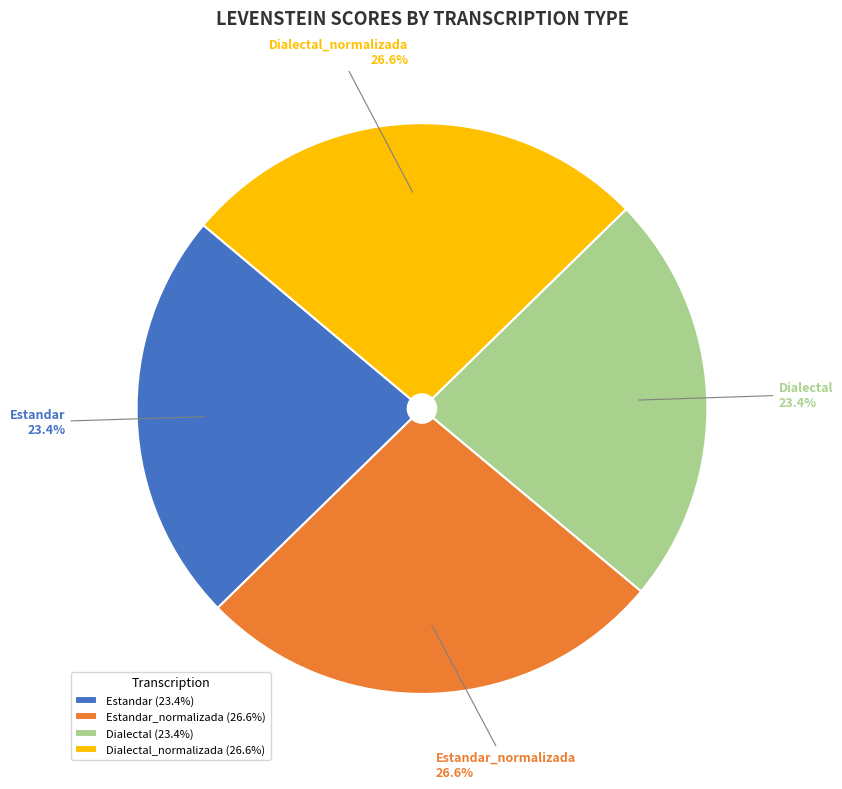

To the nearest percent, what is the average slice percentage?

25%